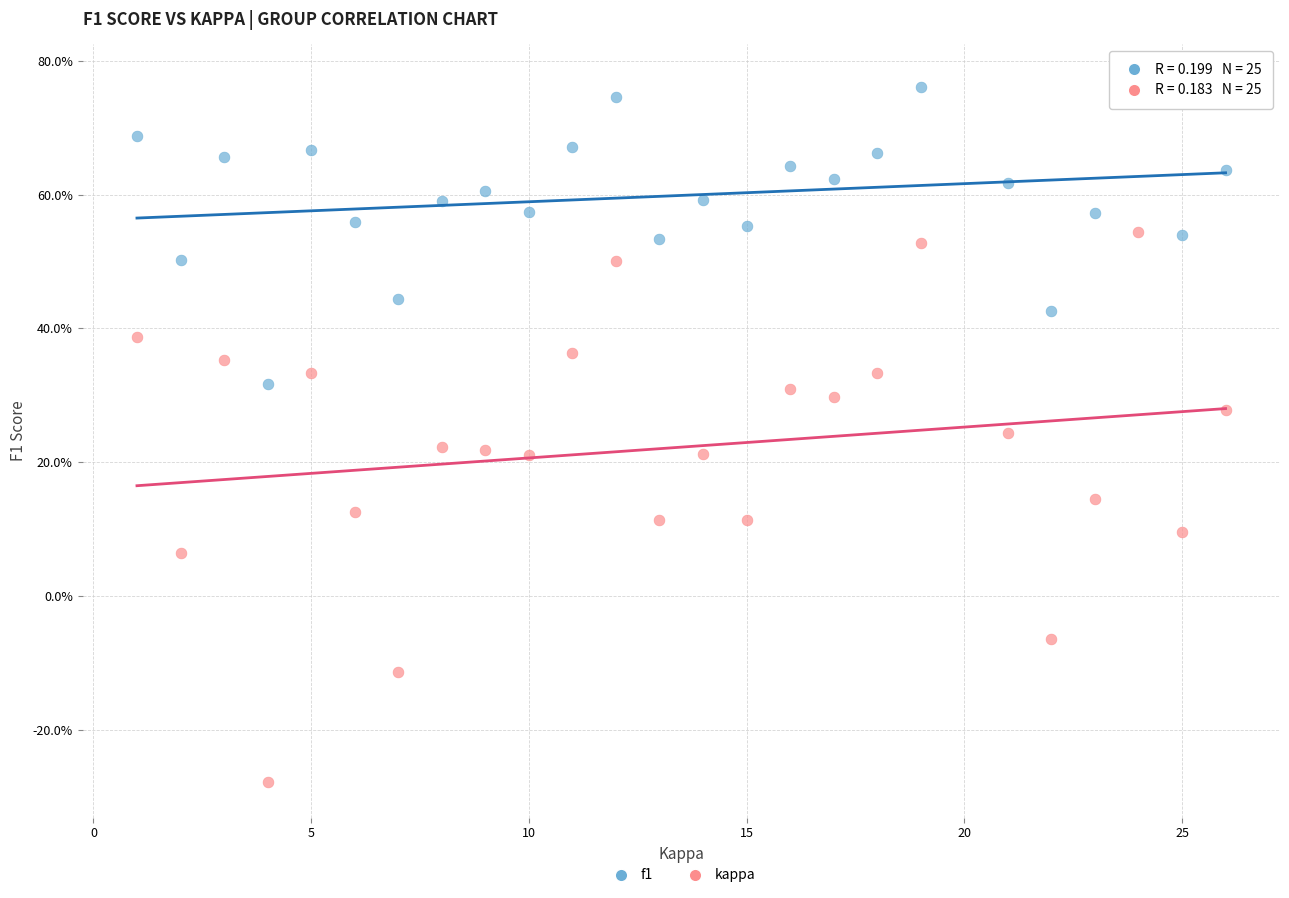

What are all the series names shown in the legend?

f1, kappa